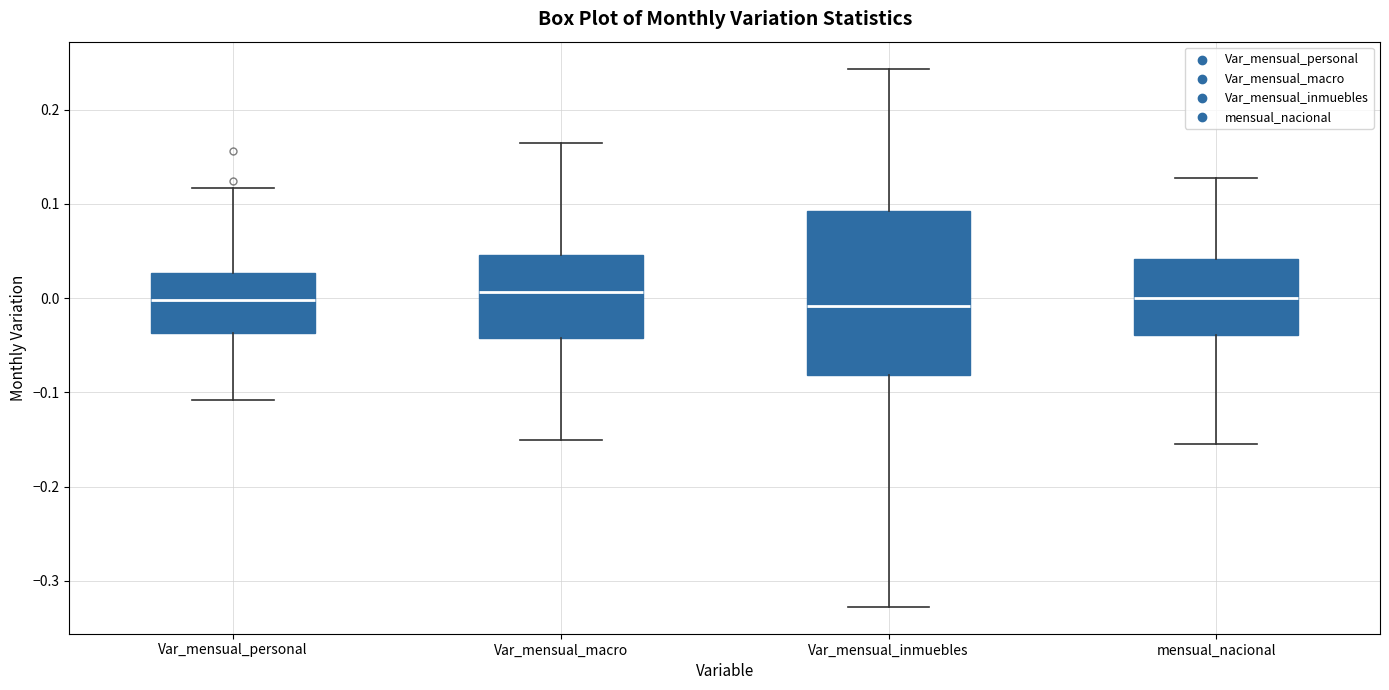

Reading left to right, transcribe this box plot: for each box, give where its median line is, the range the box spans, and where its two whiskers end, as read against the y-axis. The values are not printed on the chart, so give them approximately, as read against the axis.

Var_mensual_personal: median 0.00, box -0.04 to 0.03, whiskers -0.11 to 0.12
Var_mensual_macro: median 0.01, box -0.04 to 0.05, whiskers -0.15 to 0.16
Var_mensual_inmuebles: median -0.01, box -0.08 to 0.09, whiskers -0.33 to 0.24
mensual_nacional: median 0.00, box -0.04 to 0.04, whiskers -0.16 to 0.13